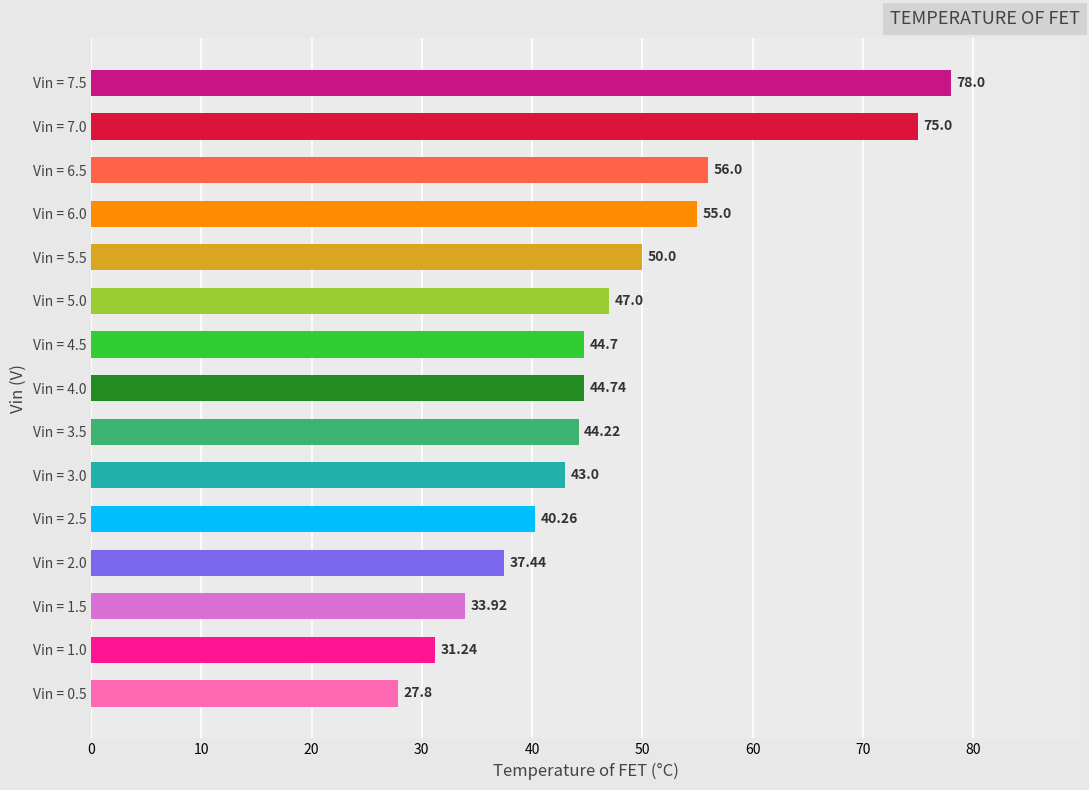

Approximately how many times larger is the value at Vin = 7.0 compared to Vin = 6.5?

1.3